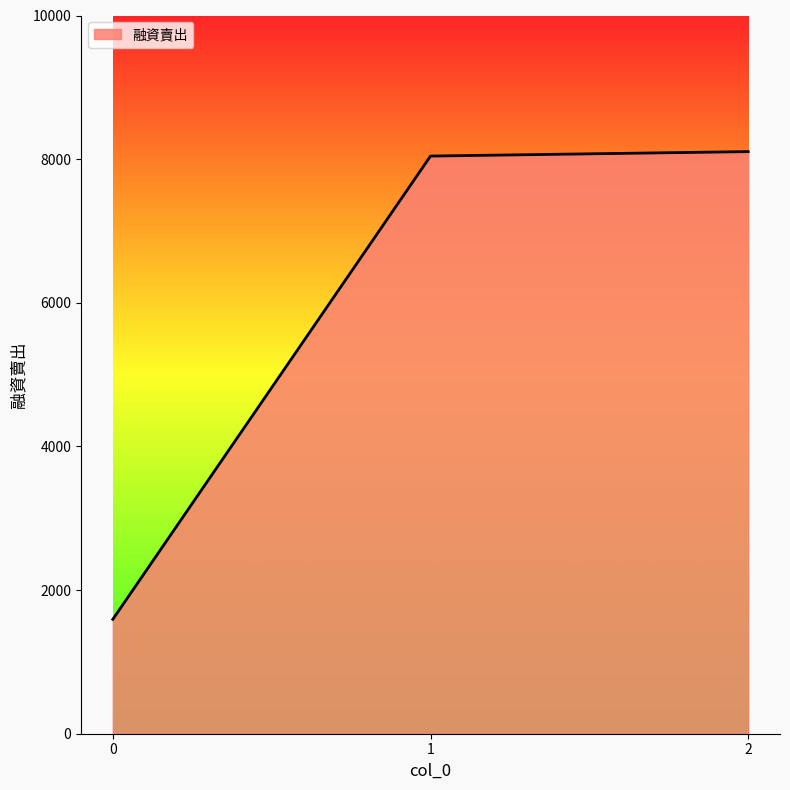

The value at 1 is 12484. True or false?

False